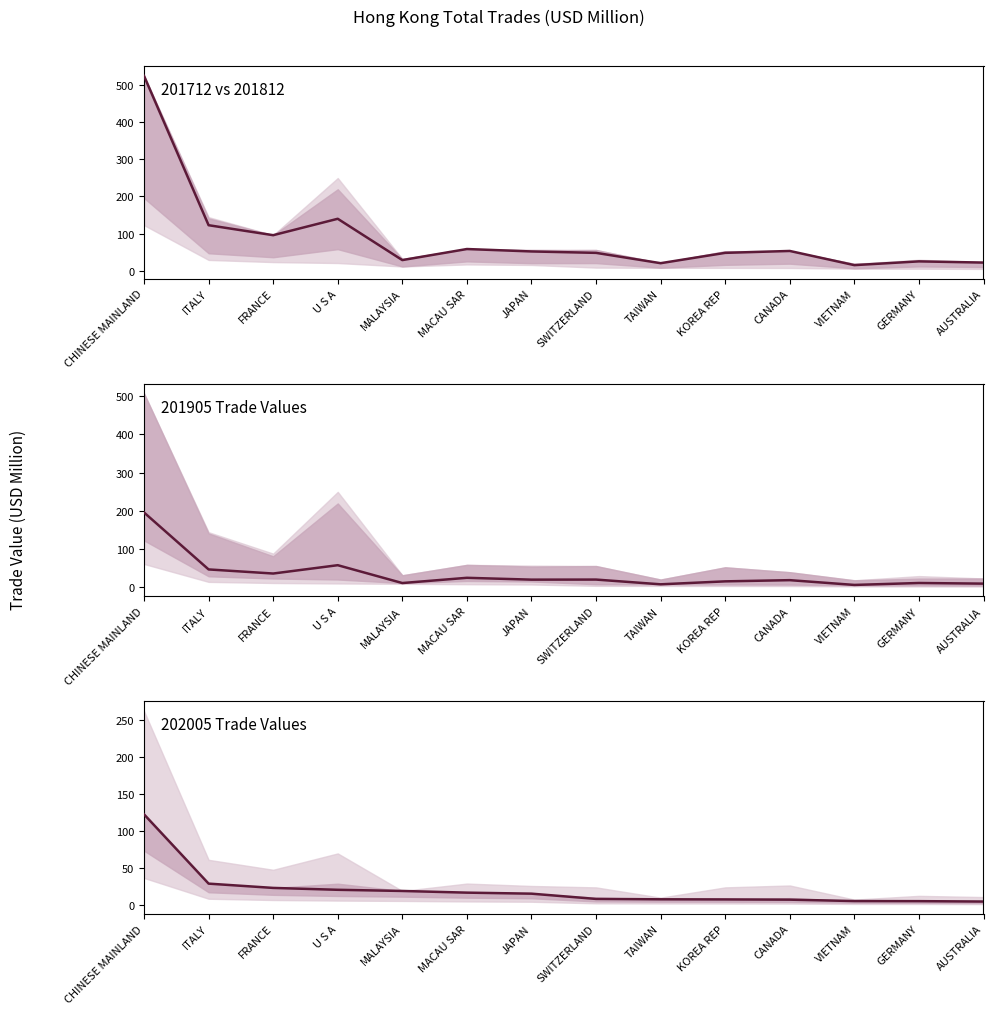

How many values in the 202005 Value series are below 15?

7